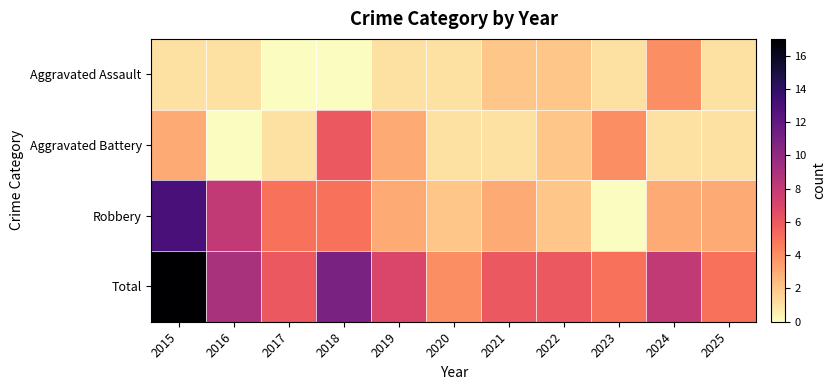

Which label corresponds to the smallest value in the chart?

2017